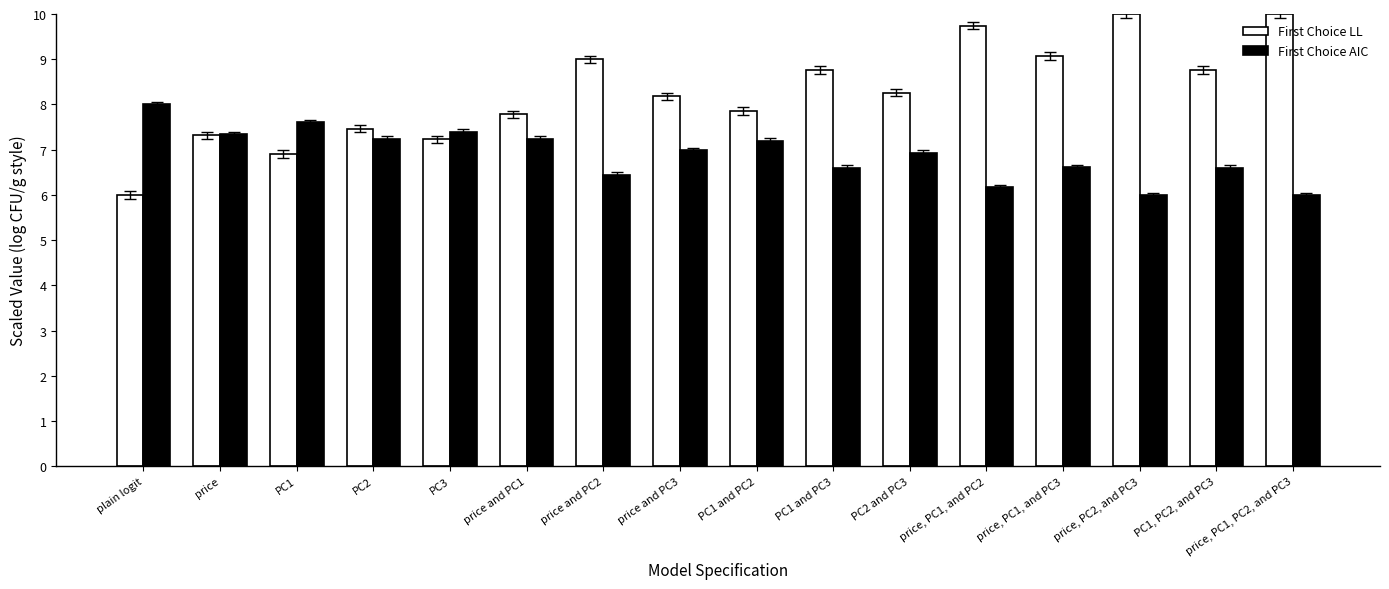

Rank the series by their maximum value, from lowest to highest.

First Choice AIC, First Choice LL